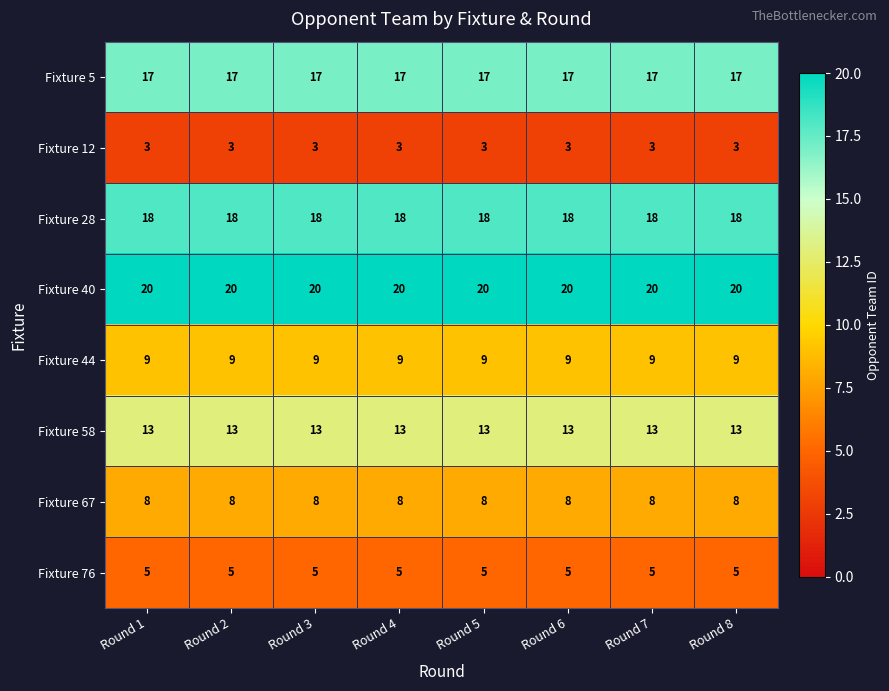

What is the greatest value displayed?

20